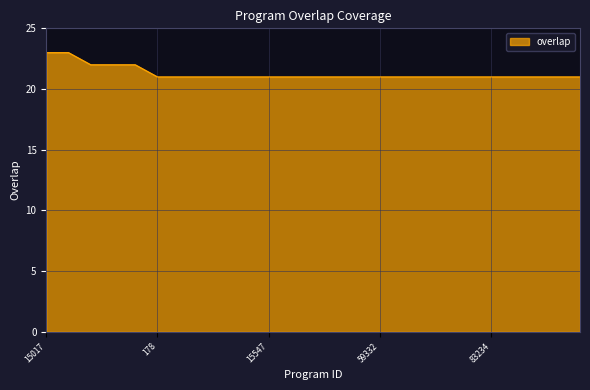

What is the greatest value displayed?

23